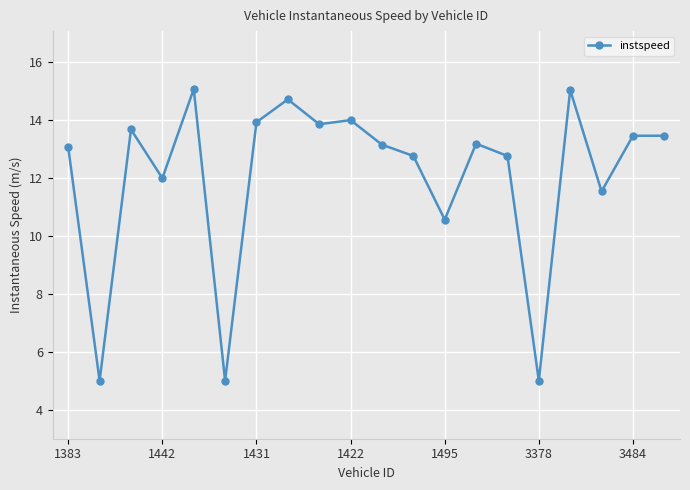

What is the smallest value displayed?

5.0